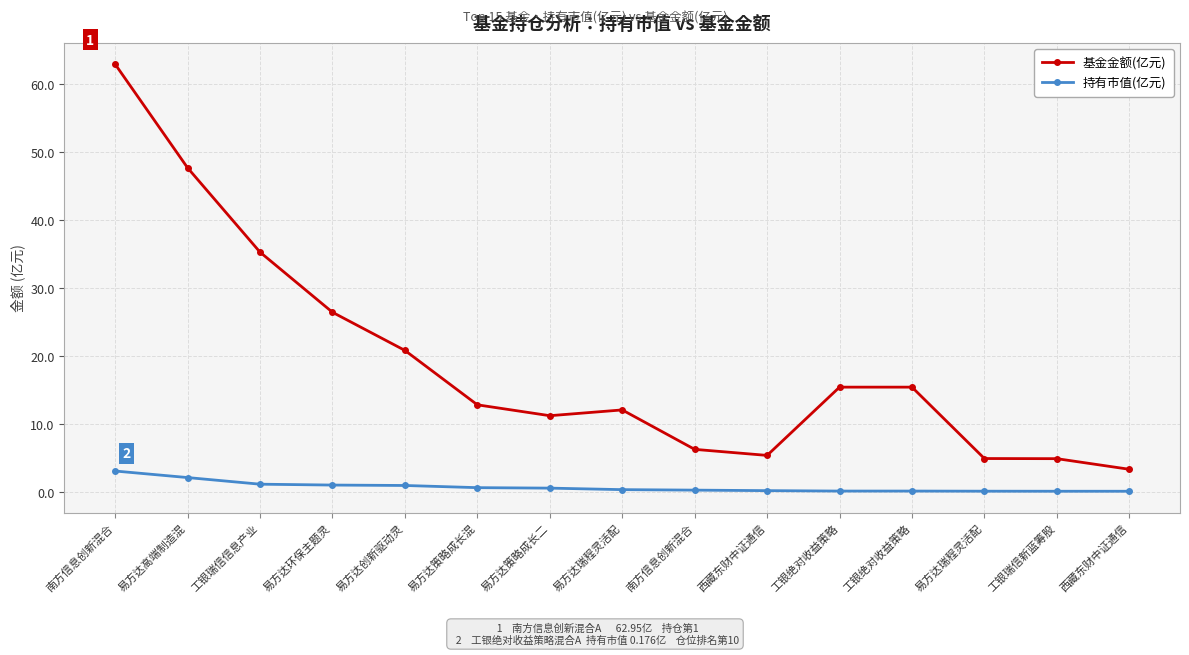

Which series has the largest total across all categories?

基金金额(亿元)